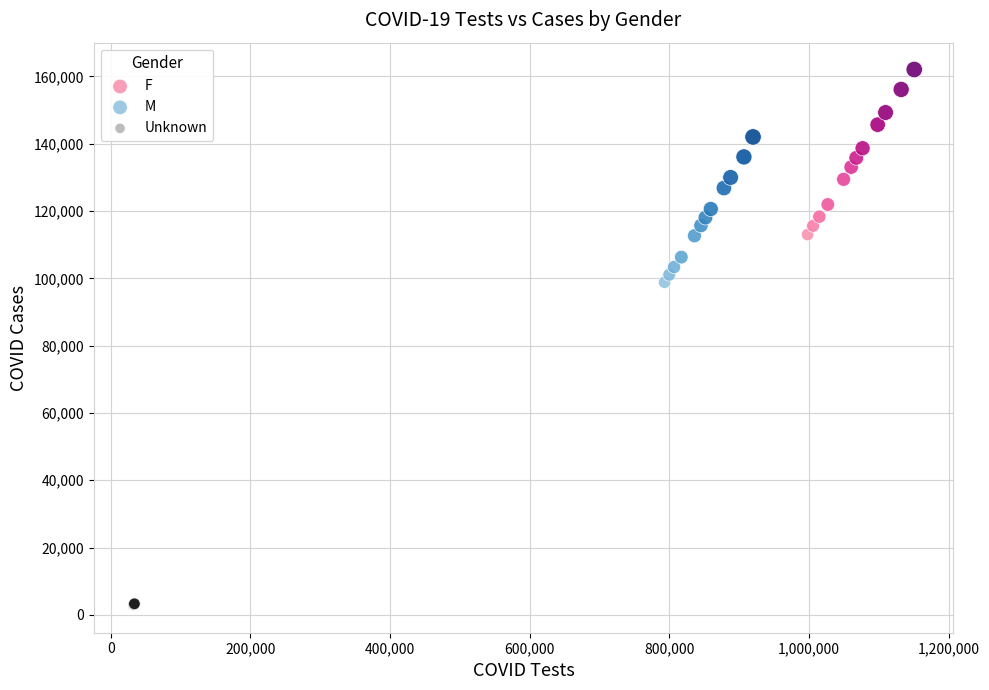

Which series has the largest Y range (max minus min)?

F